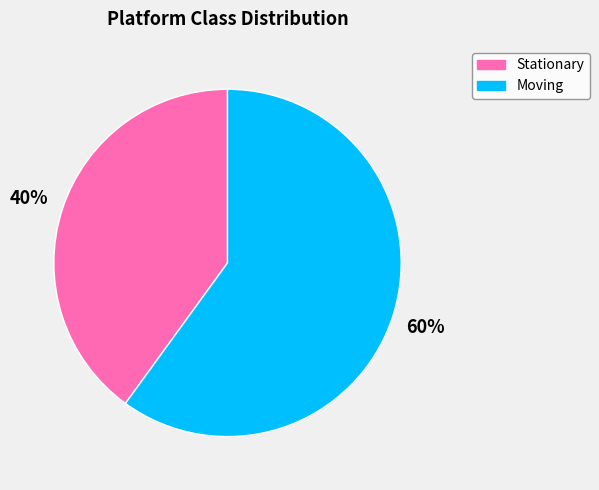

To the nearest percent, what percentage of the pie is Moving?

60%